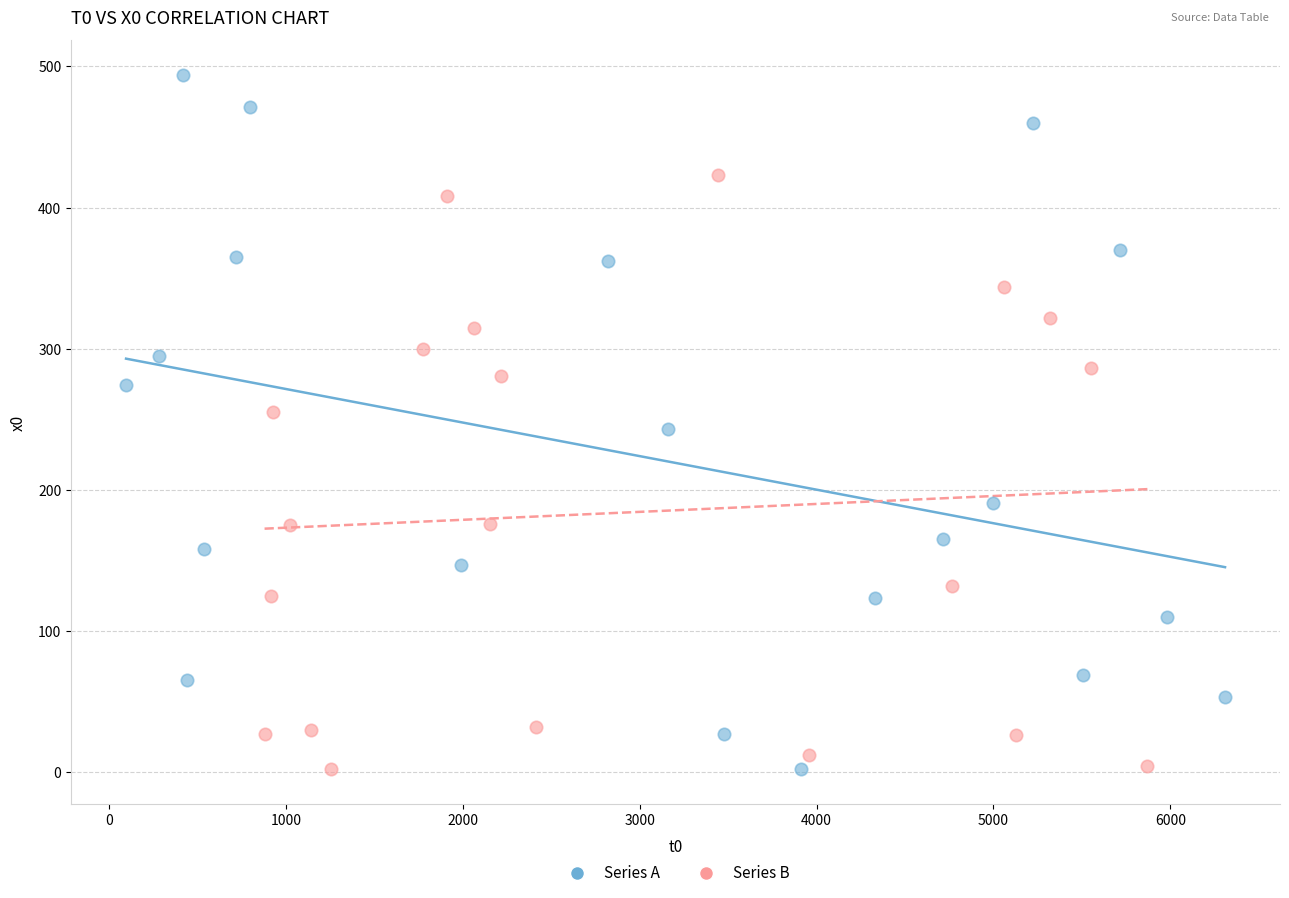

Which series has the widest spread of Y values?

Series A